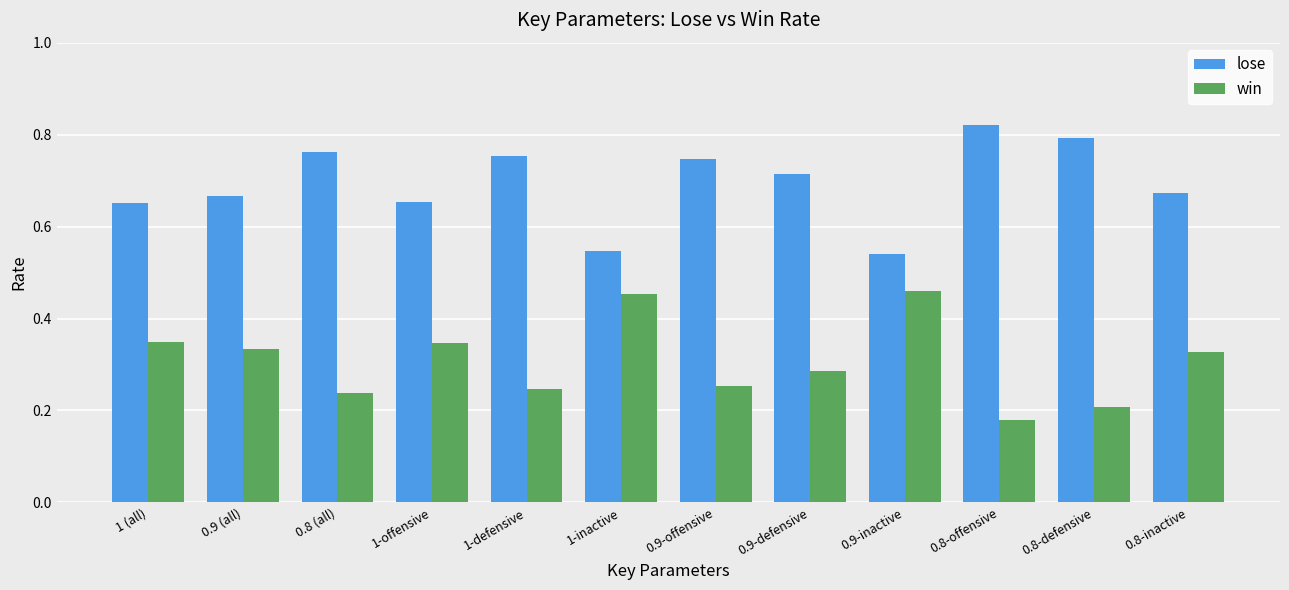

What is the difference between the win values at 1 (all) and 0.9-defensive?

0.1